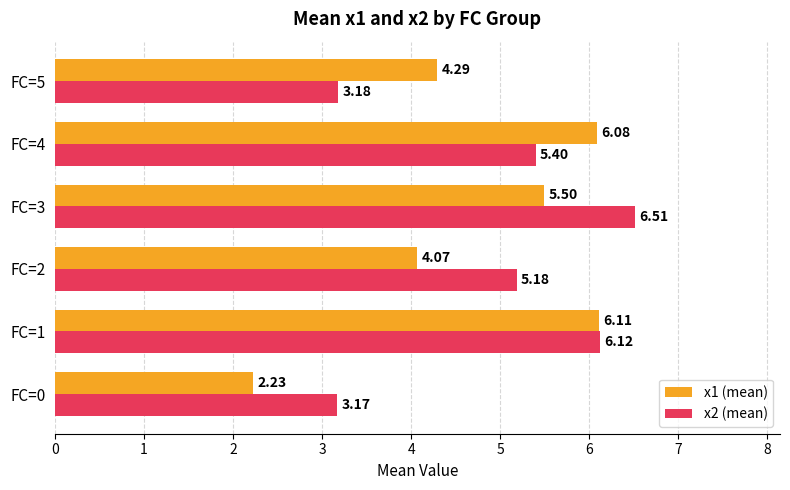

What is the difference between the maximum and second lowest values in the x2 (mean) series?

3.3